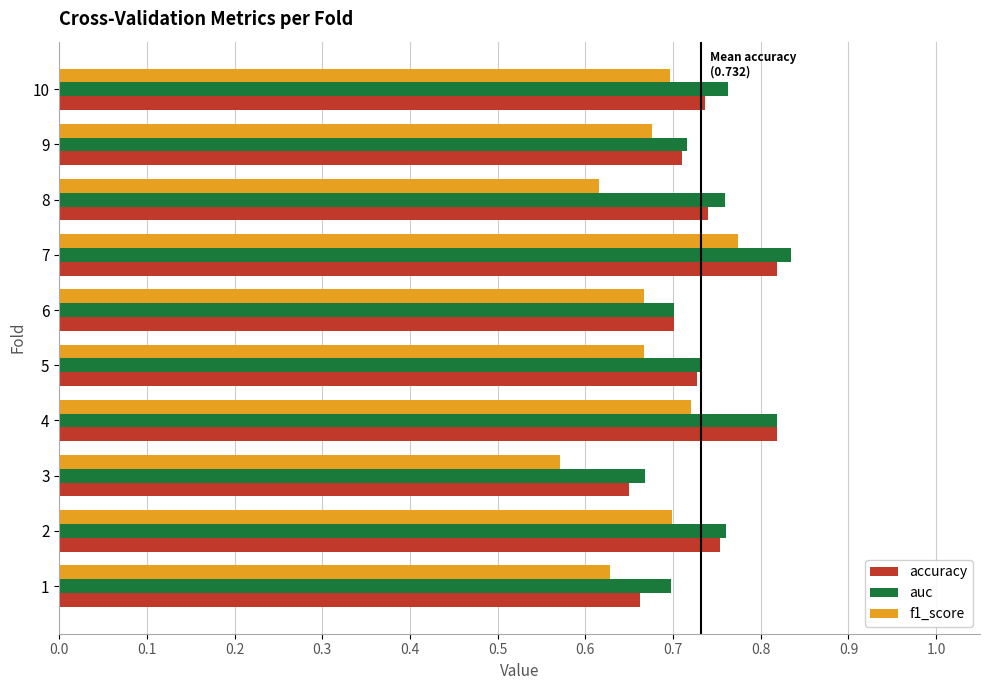

At how many categories does at least one series exceed 0?

10